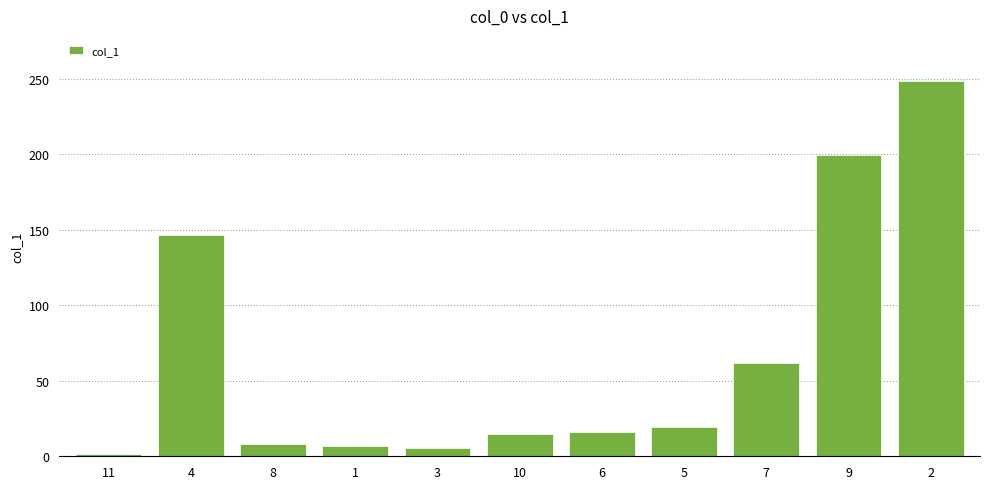

What is the label of the 6th bar from the right?

10